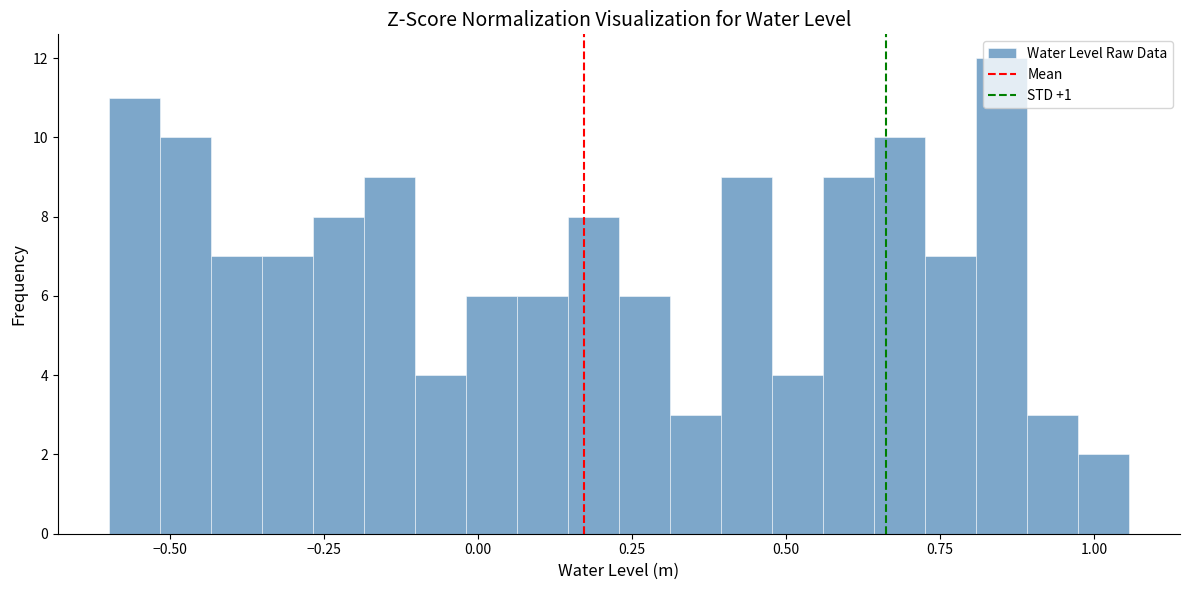

Around what value on the x-axis is the tallest bar? Give the approximate position of its centre, as read against the axis.

0.85